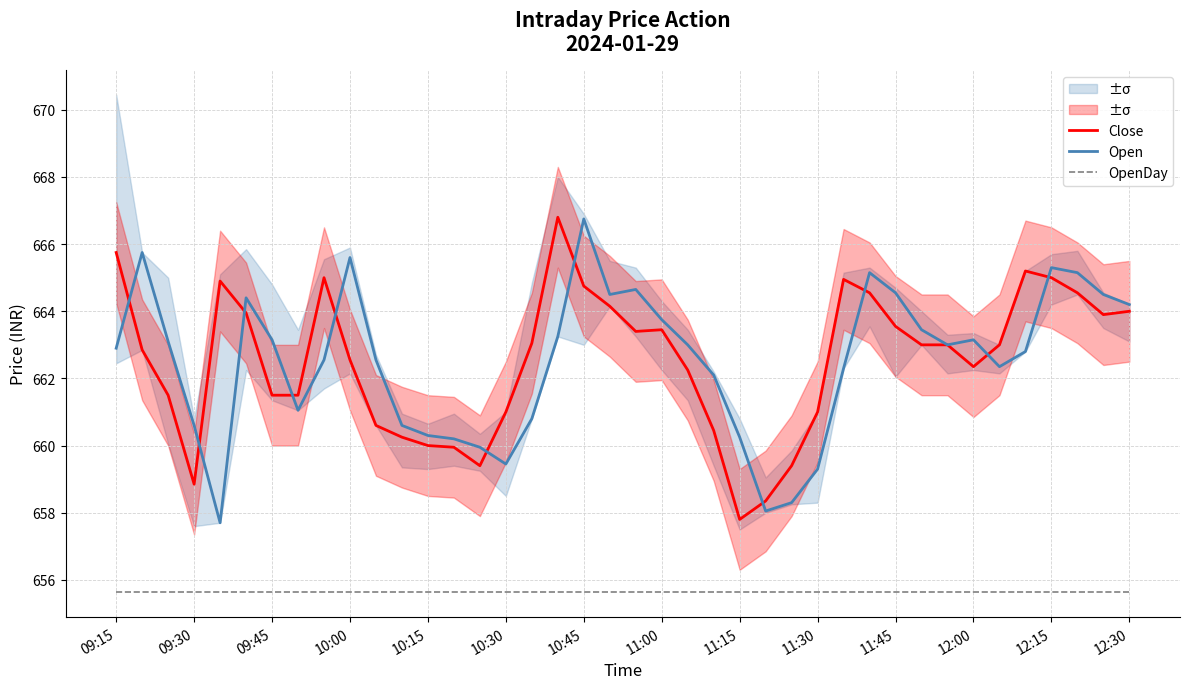

Is it true that Open equals 1019.0 at 09:30?

False